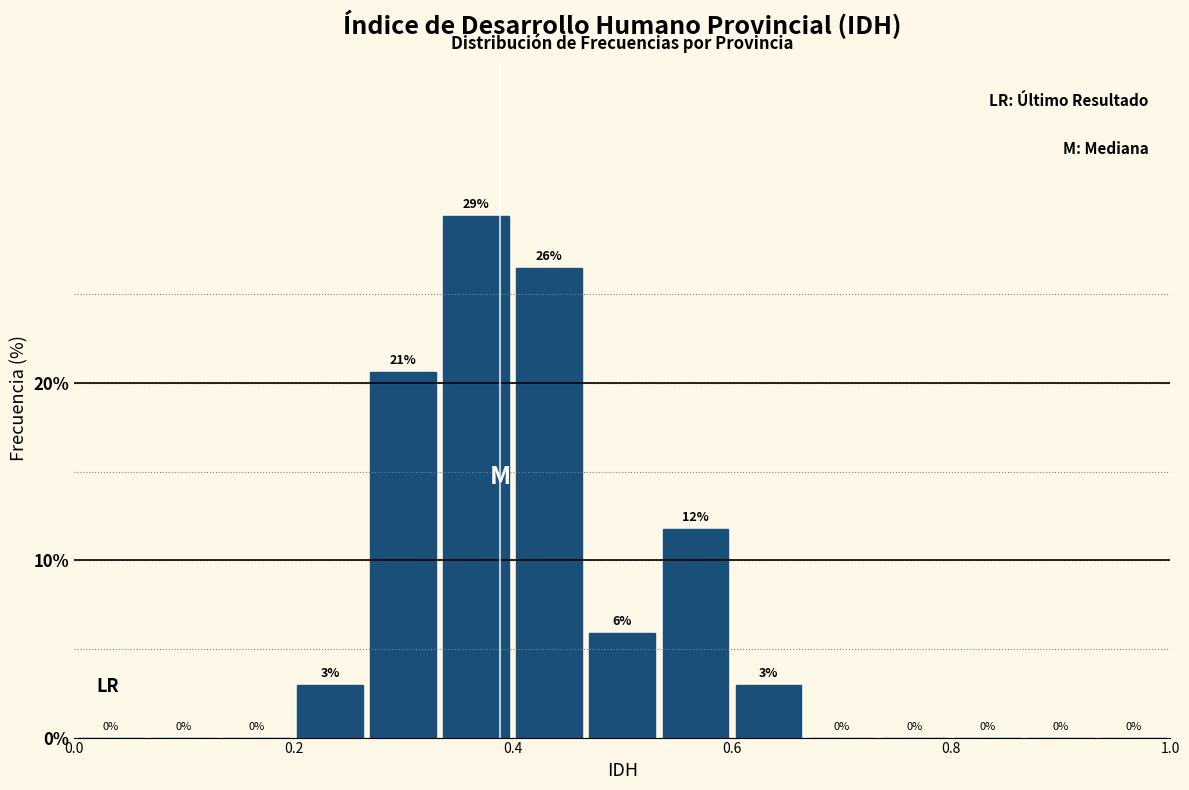

Around what value on the x-axis is the tallest bar? Give the approximate position of its centre, as read against the axis.

0.36